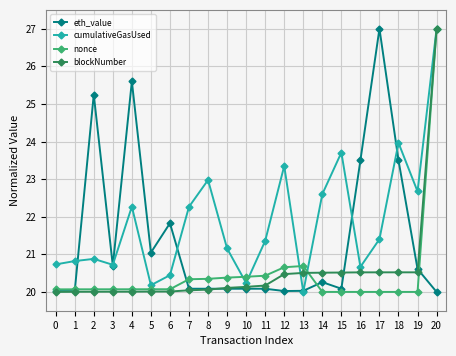

True or false: blockNumber and cumulativeGasUsed cross at least once.

True